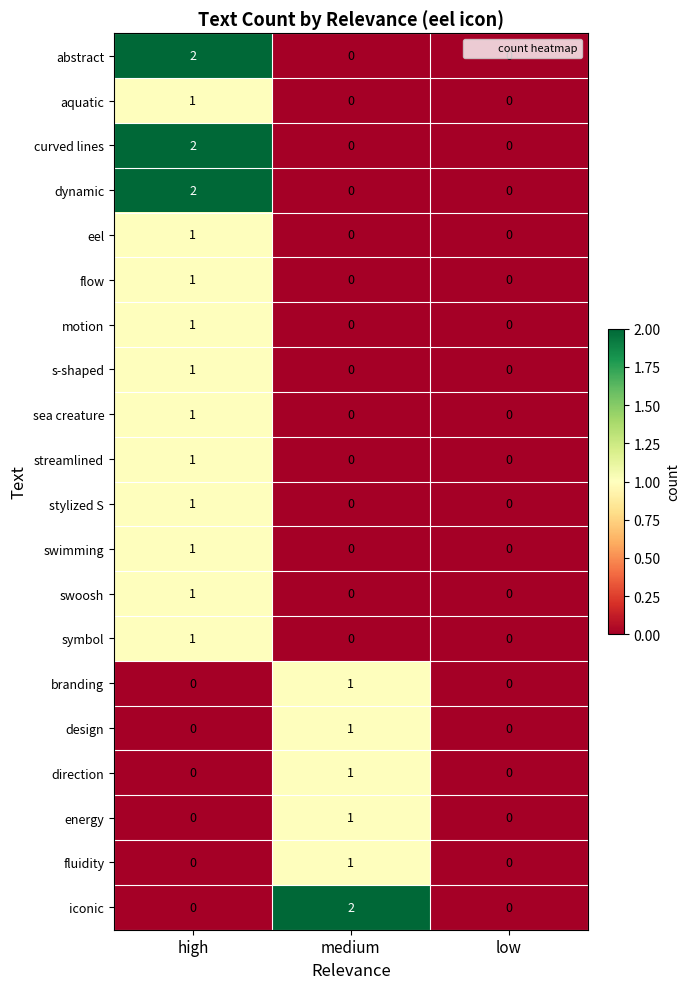

What is the total value across all series at medium?

7